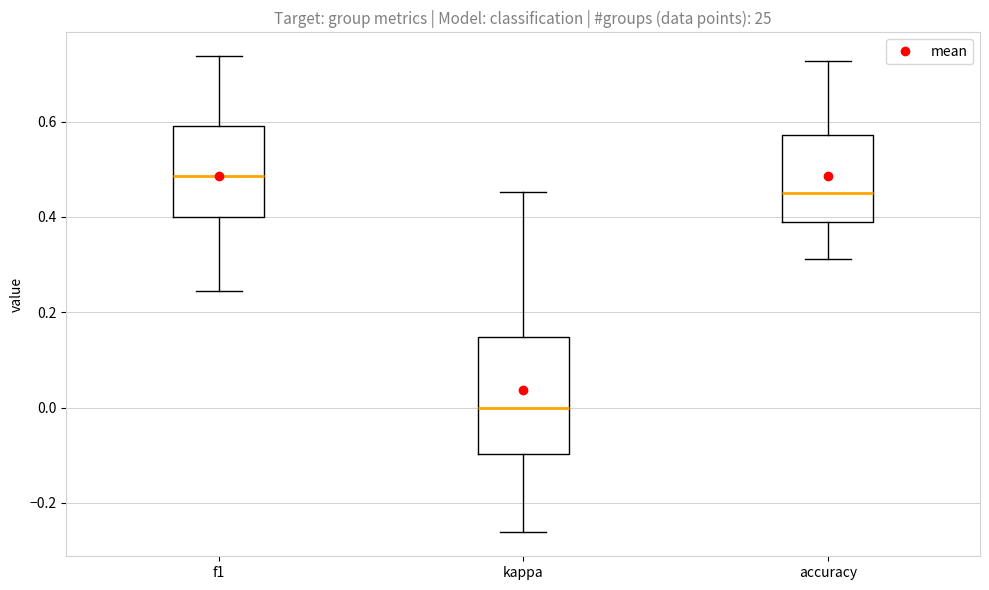

Which box has the highest median line?

f1